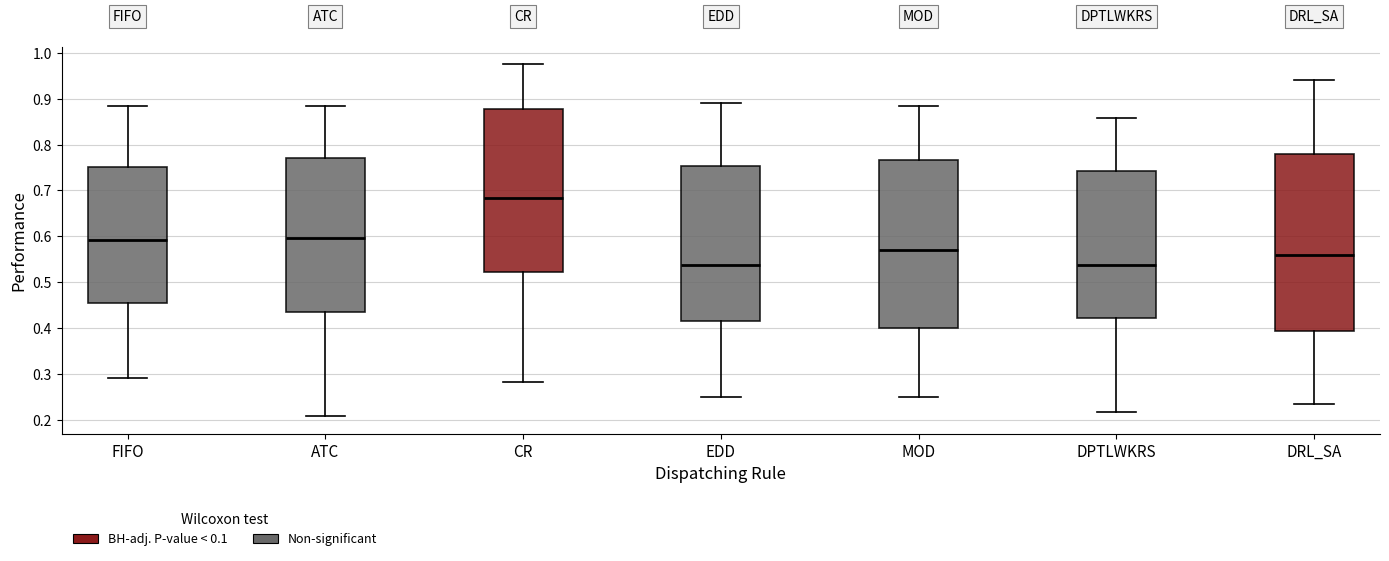

Comparing the boxes themselves (not the whiskers), which one is the tallest?

DRL_SA